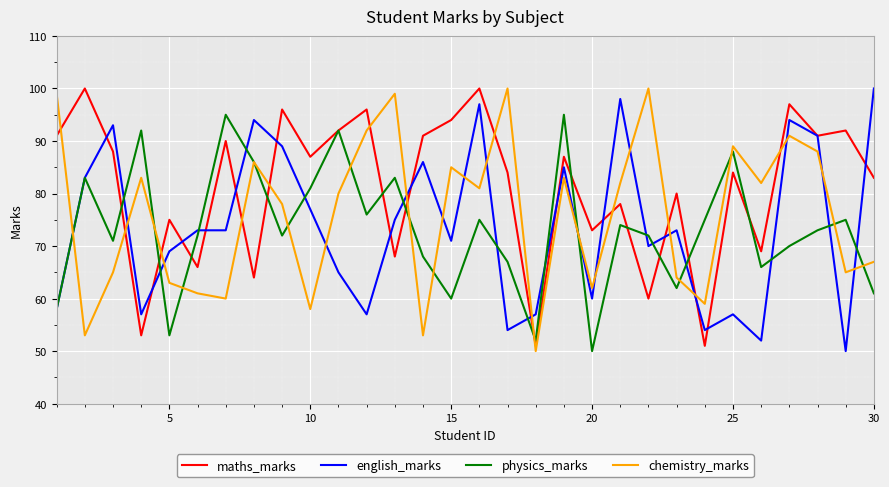

What is the greatest value displayed?

100